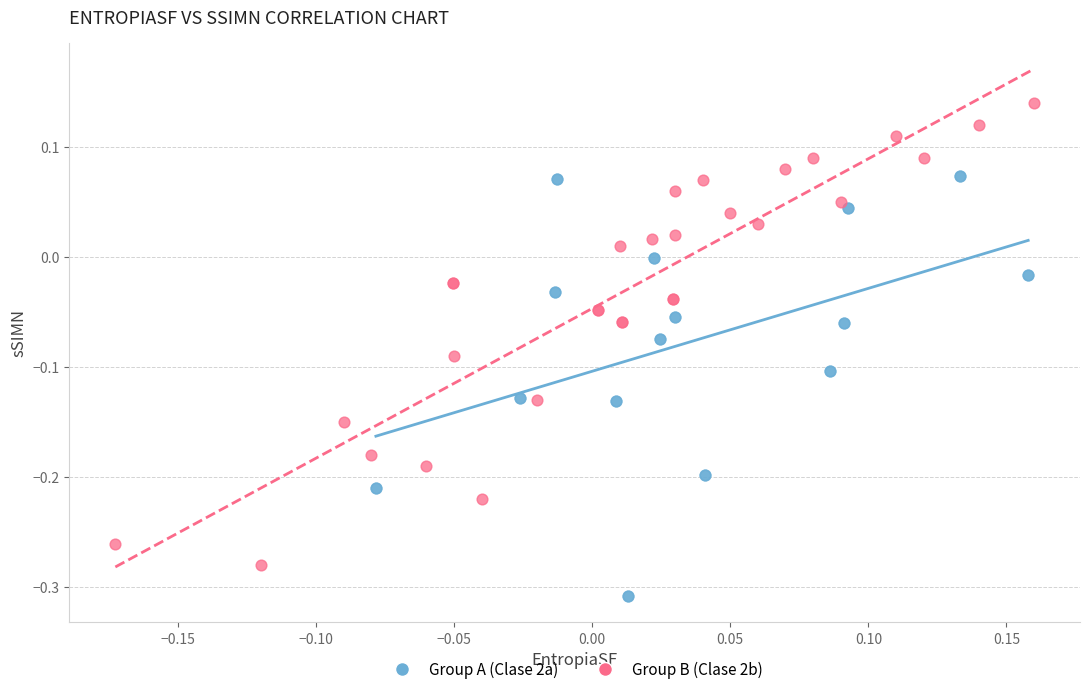

Which series contains the lowest Y value?

Group A (Clase 2a)